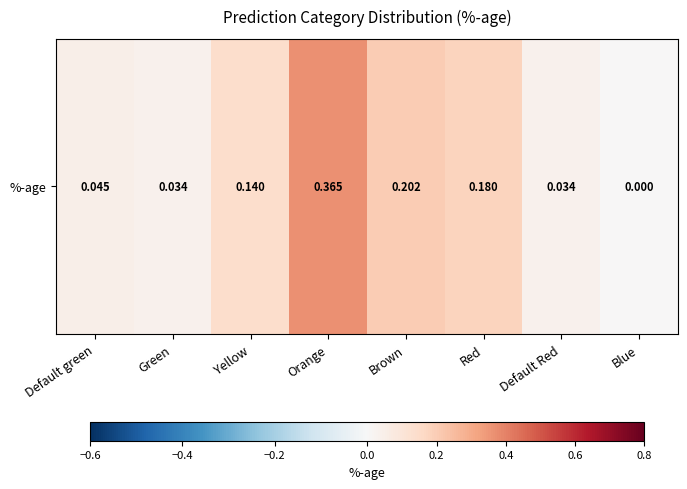

What is the approximate value at Orange?

0.4